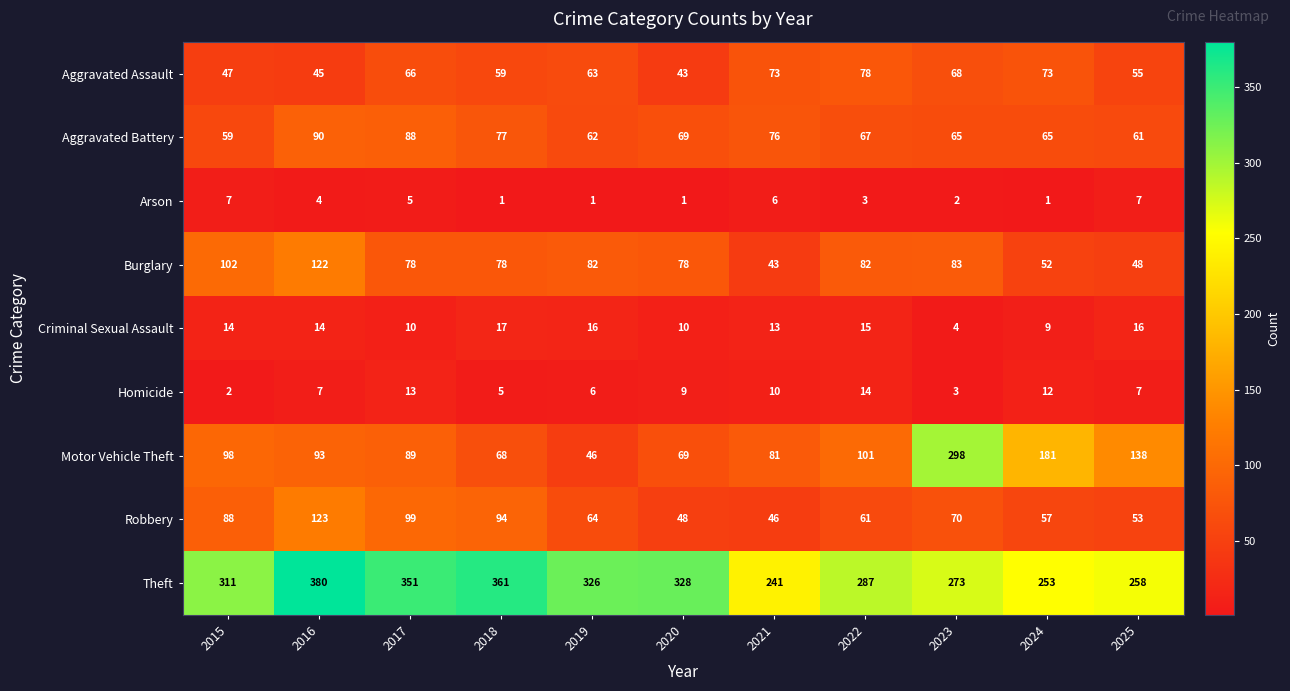

Rank the series by their maximum value, from highest to lowest.

Theft, Motor Vehicle Theft, Robbery, Burglary, Aggravated Battery, Aggravated Assault, Criminal Sexual Assault, Homicide, Arson